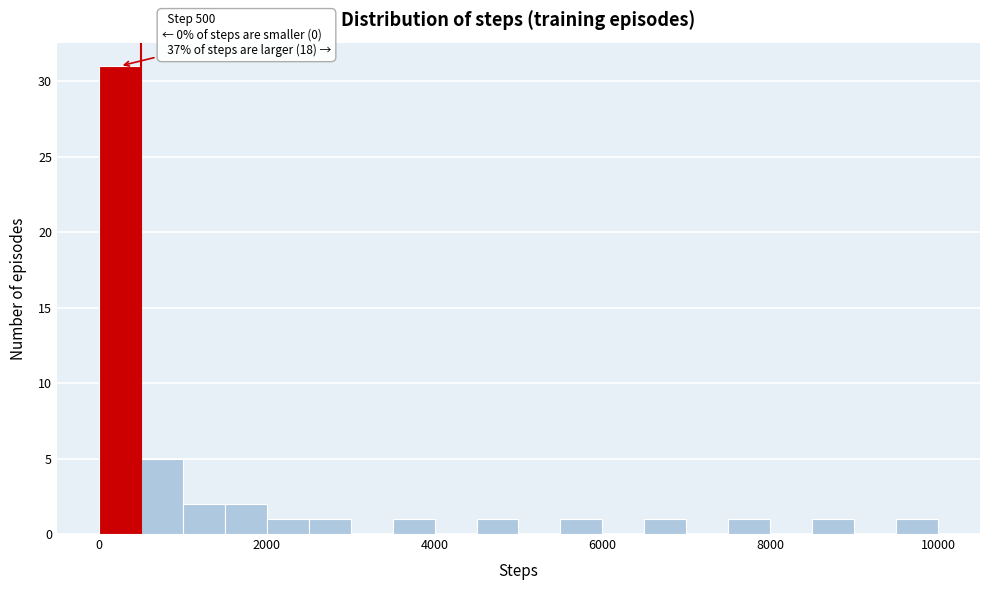

Read against the x-axis, roughly where is the centre of the tallest bar?

200